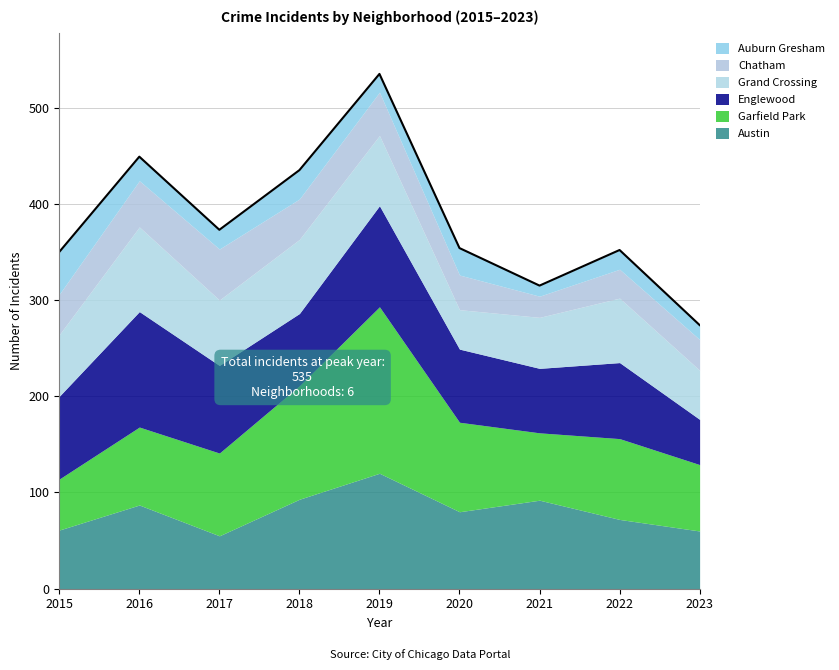

Count the number of data series in this chart.

6